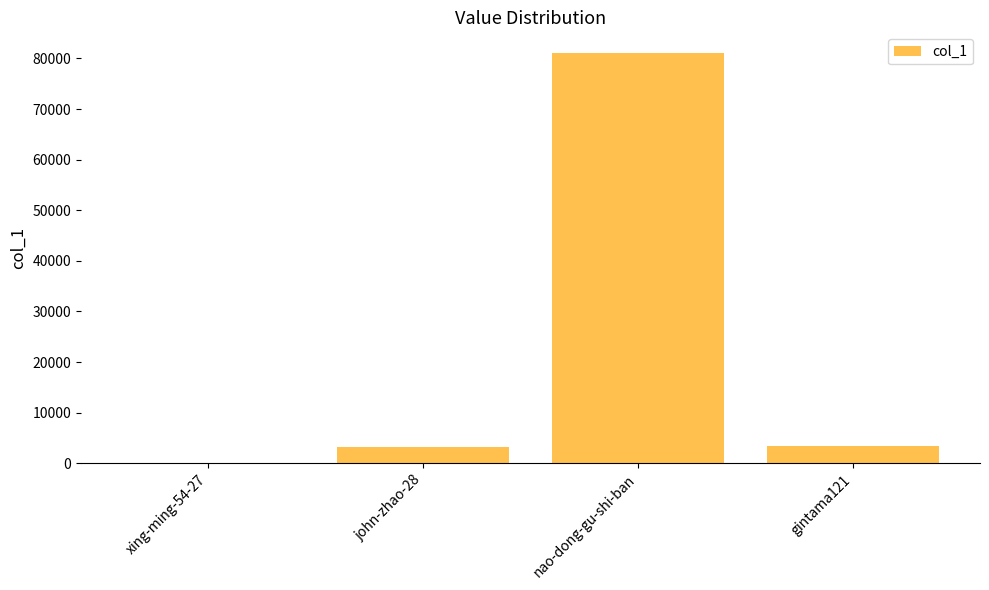

What is the sum of all values?

87908